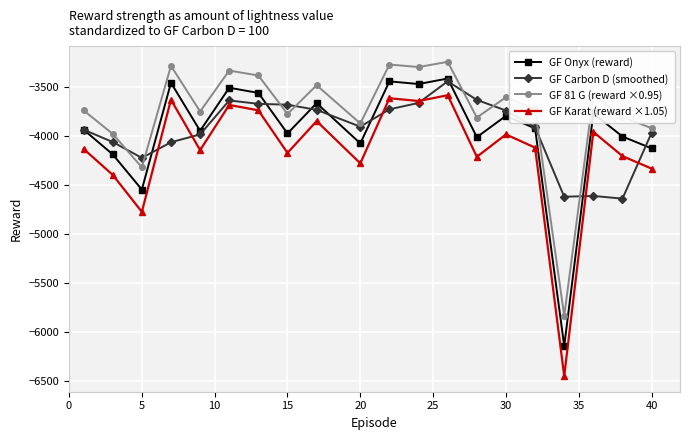

List the series in order of their peak value, highest first.

GF 81 G (reward ×0.95), GF Onyx (reward), GF Carbon D (smoothed), GF Karat (reward ×1.05)